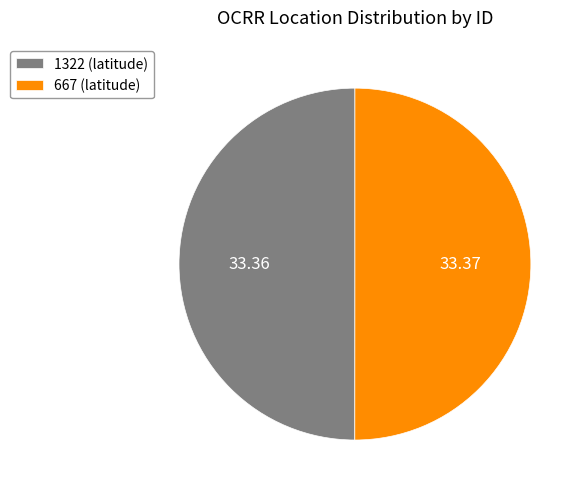

Is it true that 1322 is 50% of the pie?

True